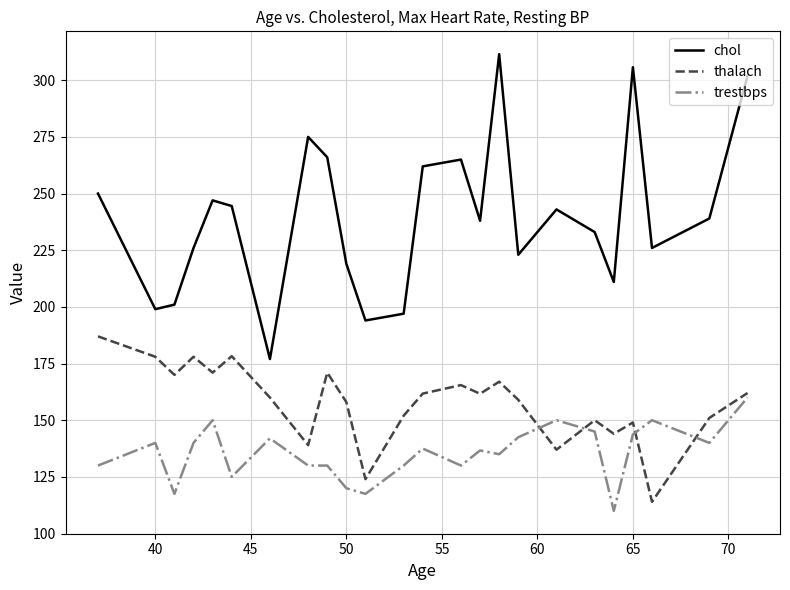

True or false: thalach and chol intersect in this chart.

False